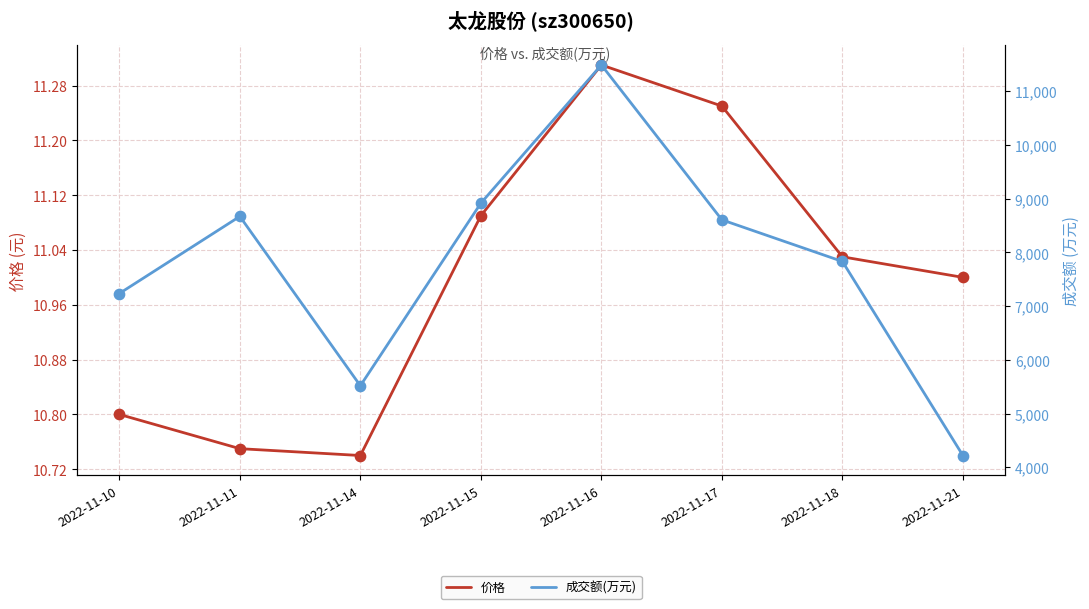

What are all the series names shown in the legend?

价格, 成交额(万元)